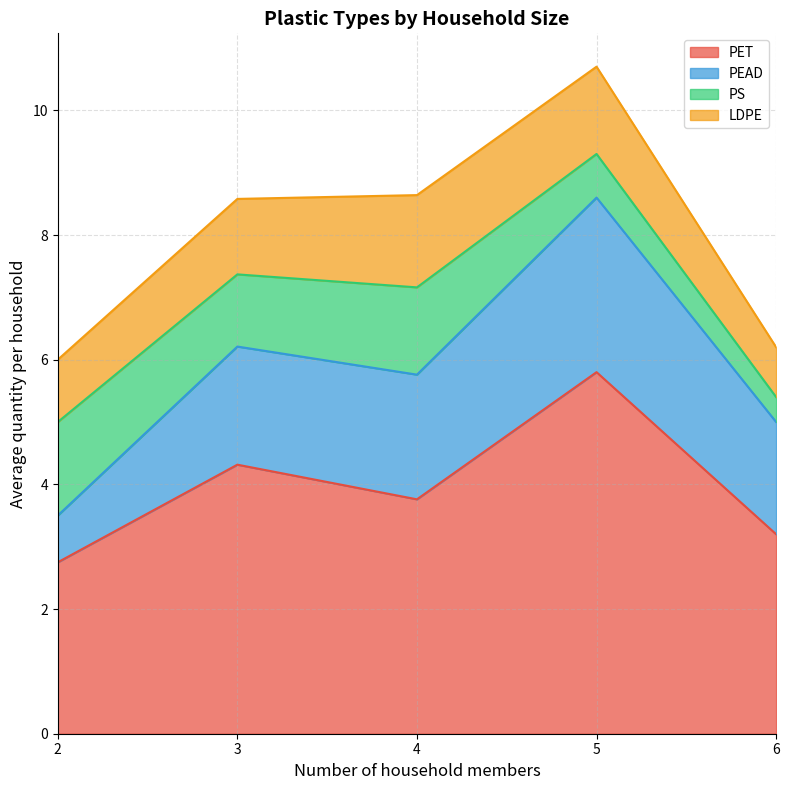

What is the minimum value for PET?

2.8